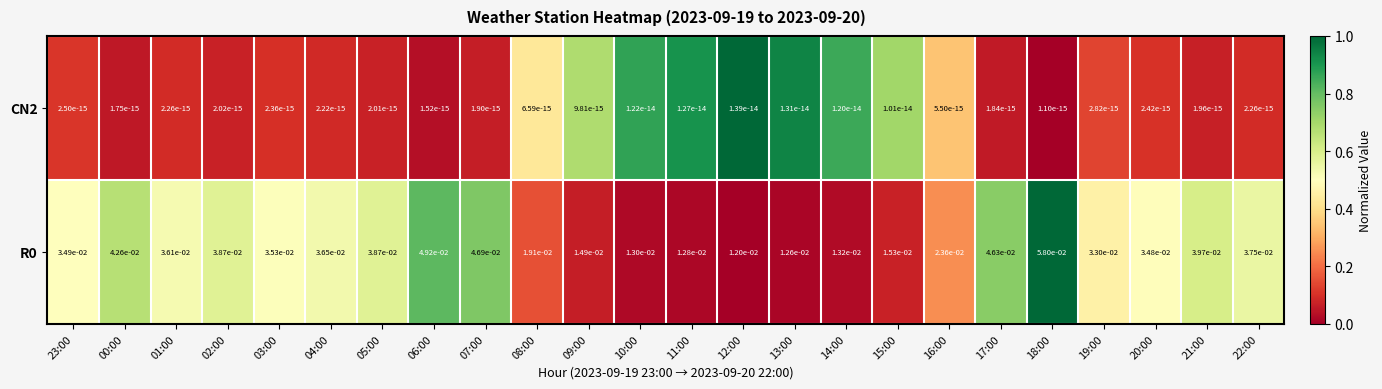

Is the value of R0 at 21:00 greater than the value of CN2 at 22:00?

Yes